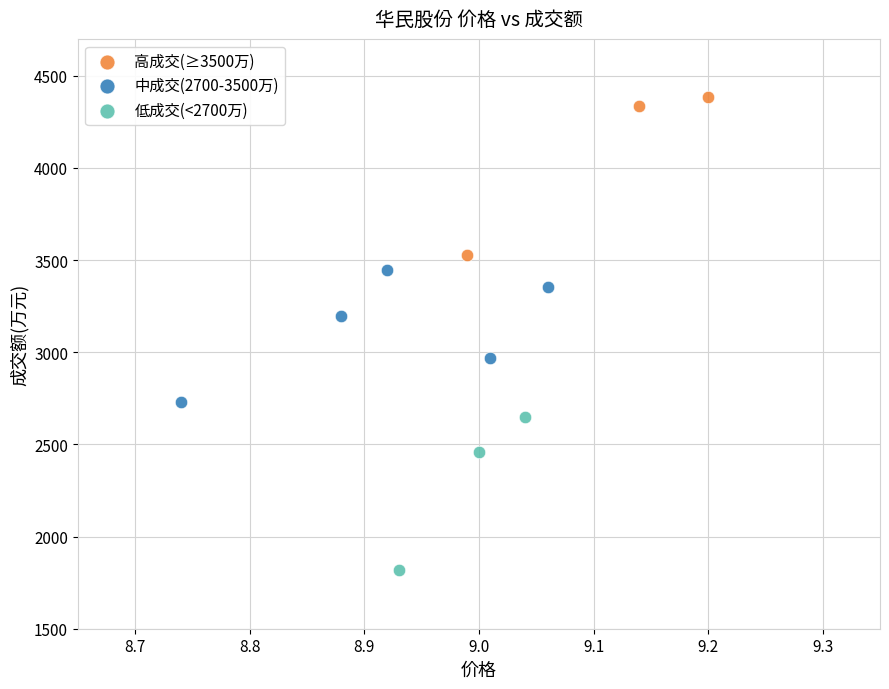

Which series reaches the minimum Y coordinate?

低成交(<2700万)